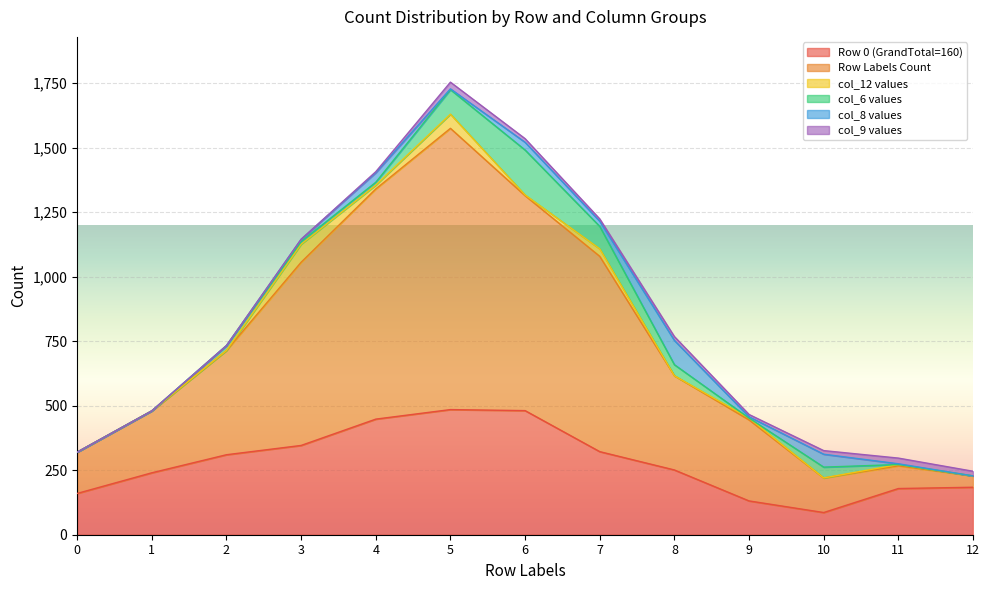

What is the difference between the maximum and minimum values in the col_6 values series?

174